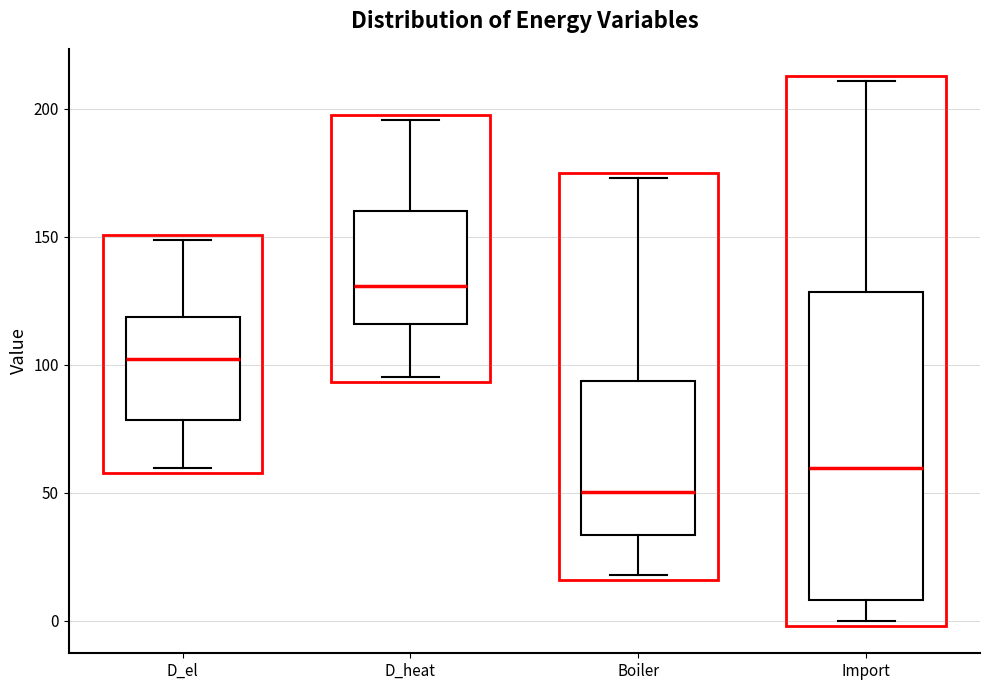

Which box is the tallest, from its lower edge to its upper edge?

Import